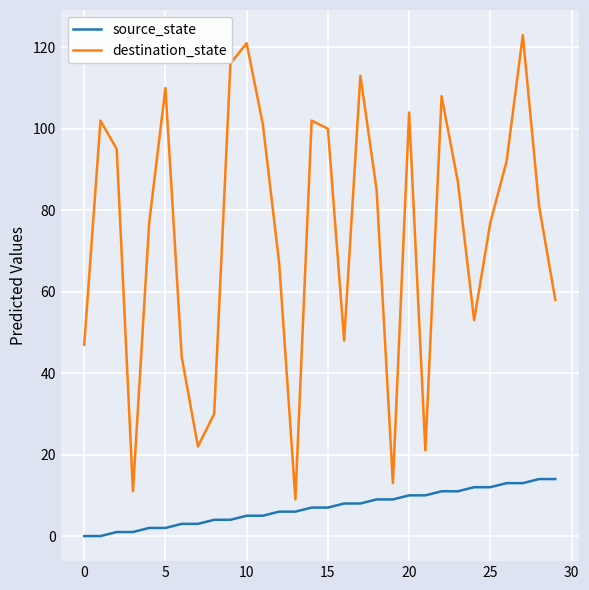

What is the highest value of the destination_state series?

123